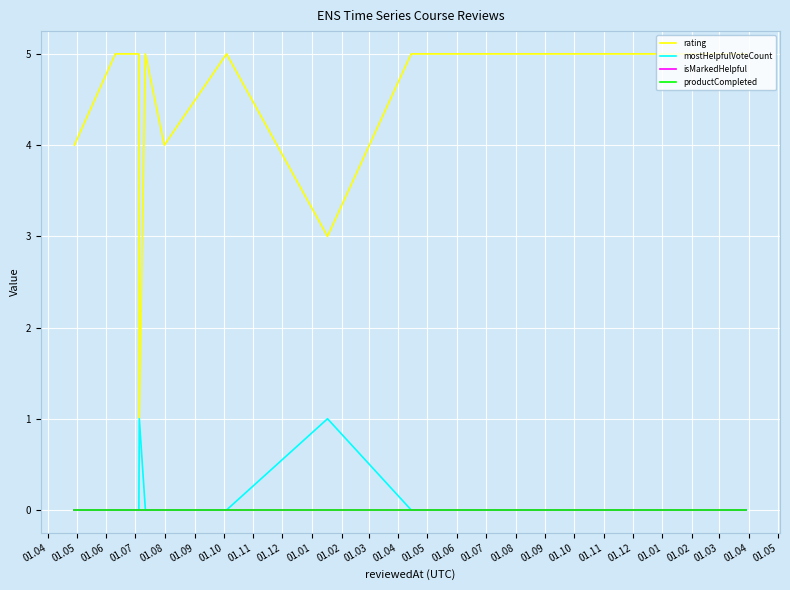

True or false: productCompleted and isMarkedHelpful cross at least once.

False